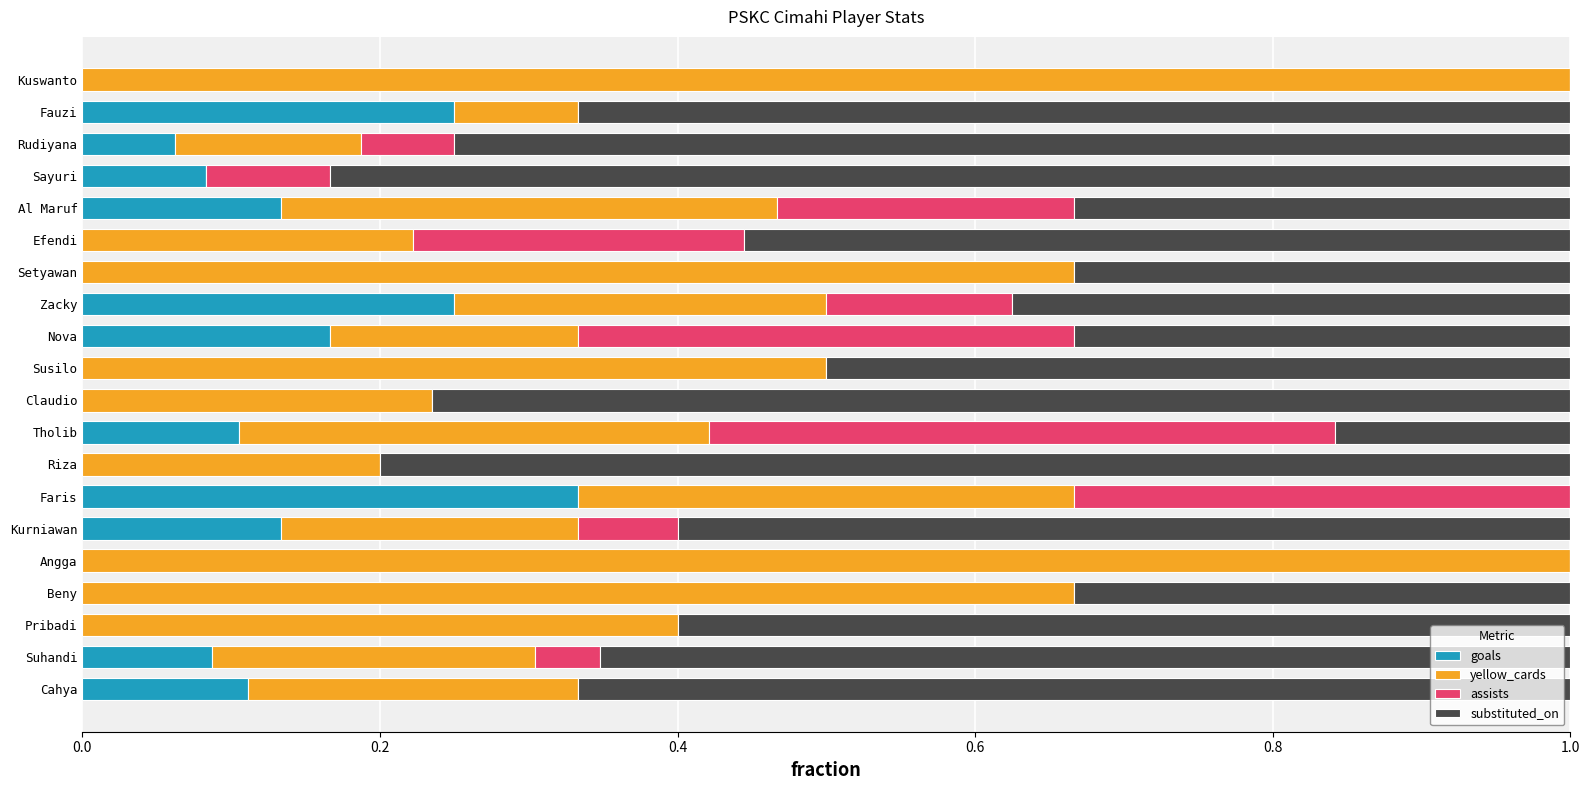

What is the total value across all series at Pribadi?

1.0